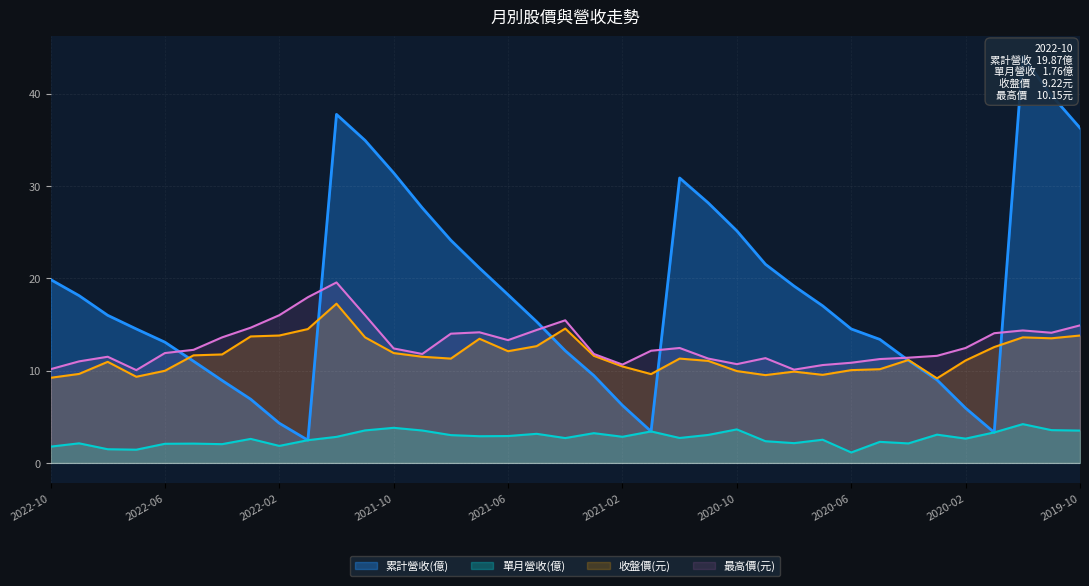

True or false: 收盤價(元) and 單月營收(億) cross at least once.

False